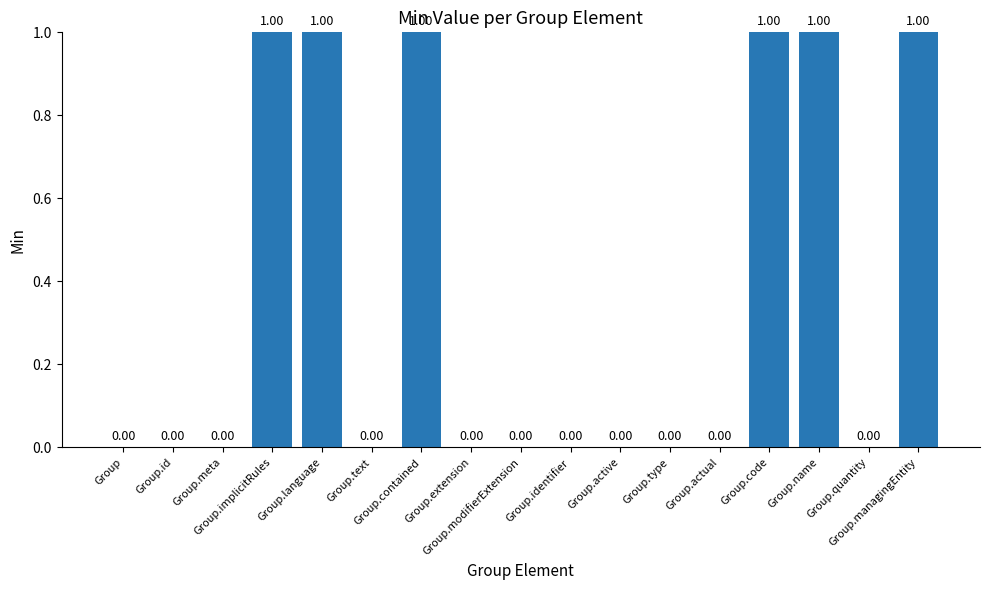

Reading left to right, transcribe all the data shown in this chart.

Group=0	Group.id=0	Group.meta=0	Group.implicitRules=1	Group.language=1	Group.text=0	Group.contained=1	Group.extension=0	Group.modifierExtension=0	Group.identifier=0	Group.active=0	Group.type=0	Group.actual=0	Group.code=1	Group.name=1	Group.quantity=0	Group.managingEntity=1